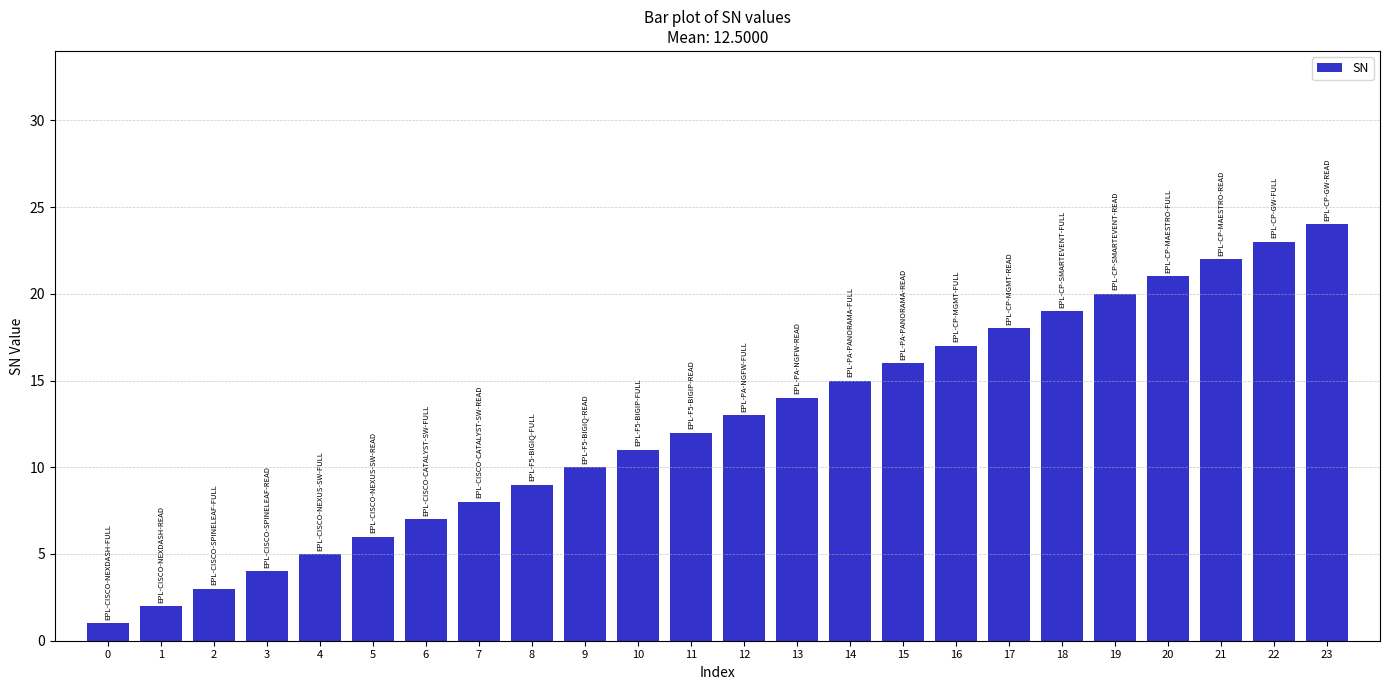

Reading right to left, what are all the values shown in this chart?

23=24	22=23	21=22	20=21	19=20	18=19	17=18	16=17	15=16	14=15	13=14	12=13	11=12	10=11	9=10	8=9	7=8	6=7	5=6	4=5	3=4	2=3	1=2	0=1